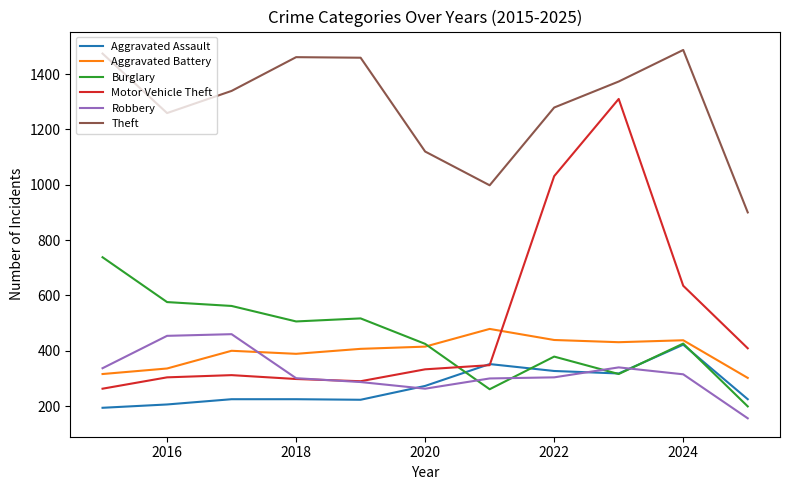

True or false: Aggravated Assault has more than 1 points higher than both neighbors.

True